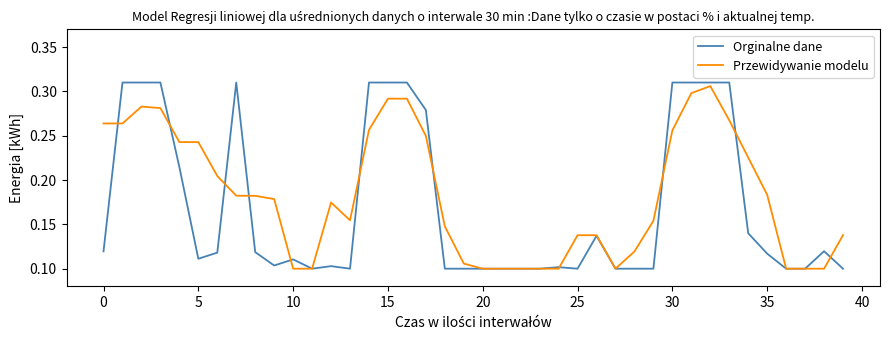

Which series has the widest spread of values?

Orginalne dane